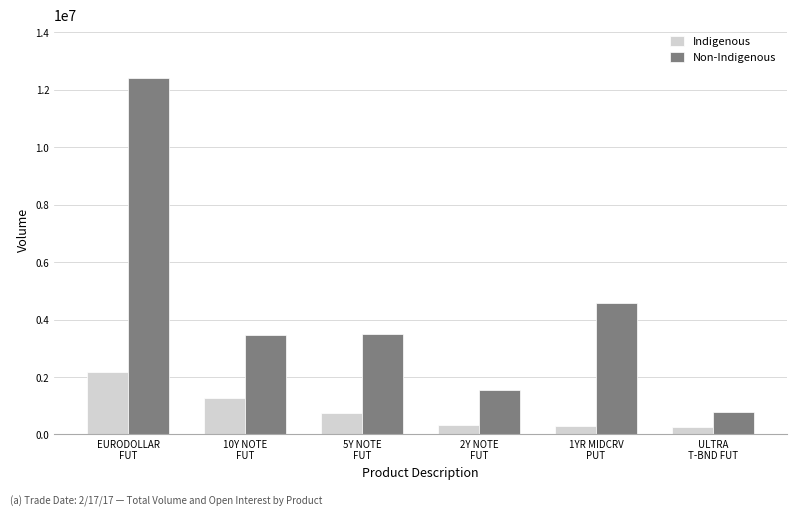

Count the number of categories in the chart.

6